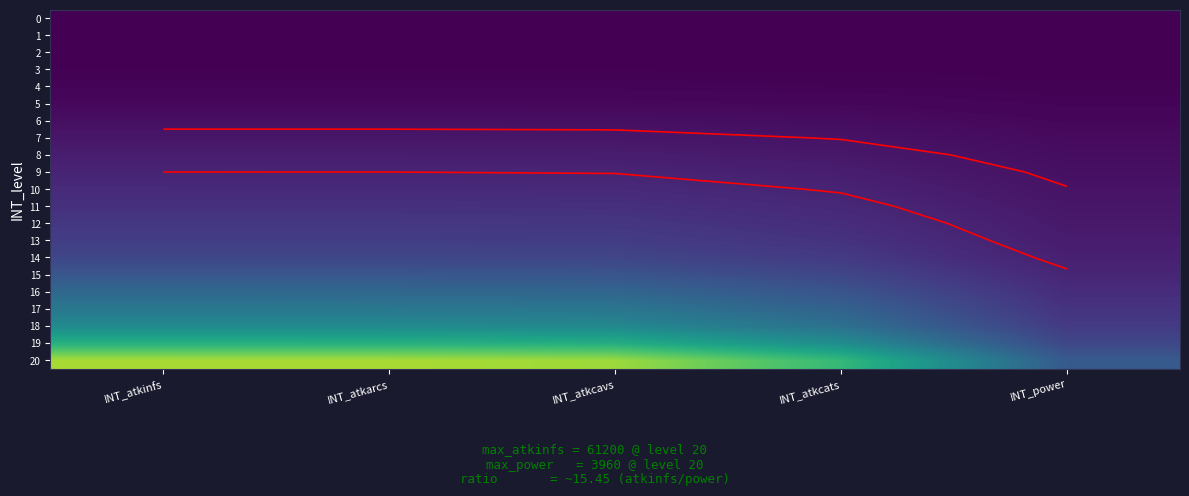

Is it true that 0 equals 0.0 at INT_atkcats?

False